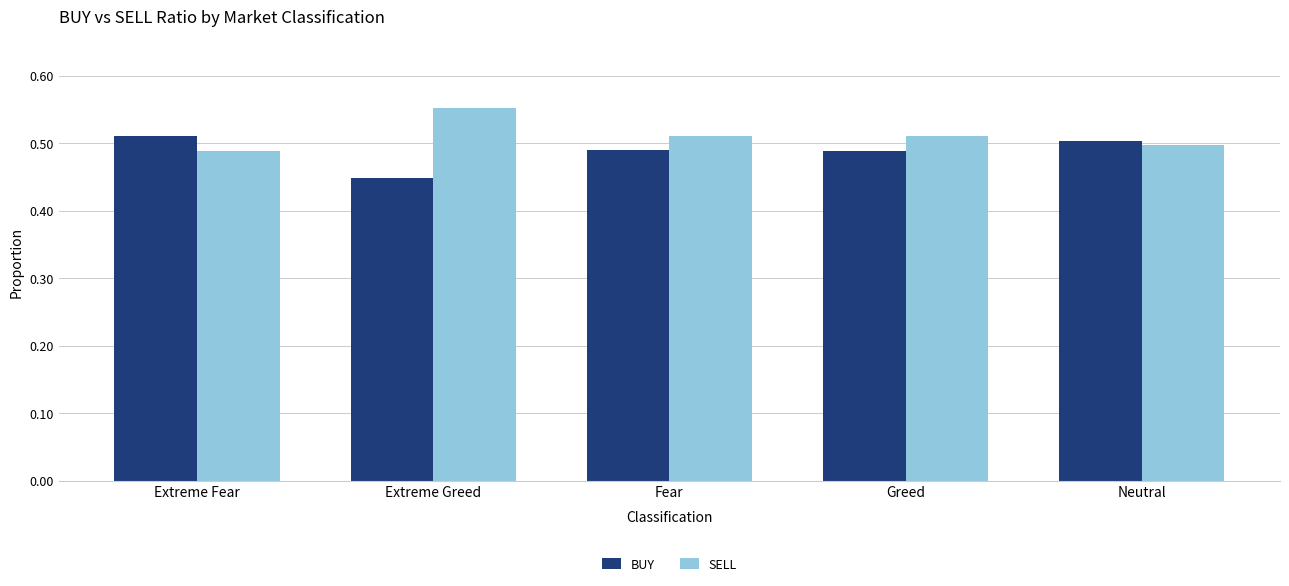

How many SELL values are between 0 and 1?

5